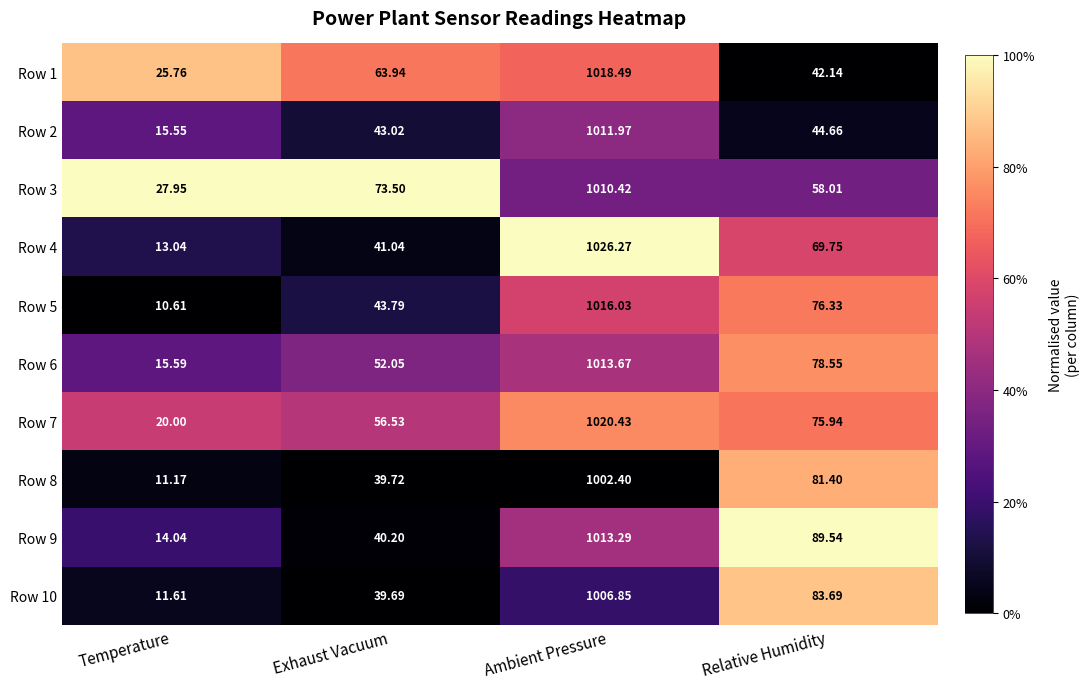

What is the total value across all series at Relative Humidity?

700.0